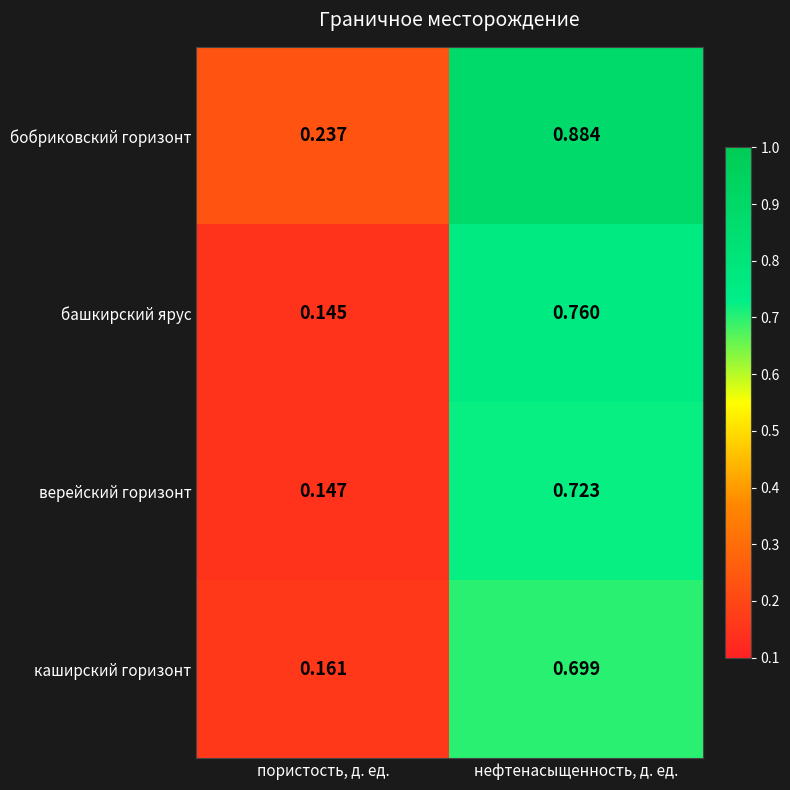

At which category does the chart reach its minimum across all series?

пористость, д. ед.